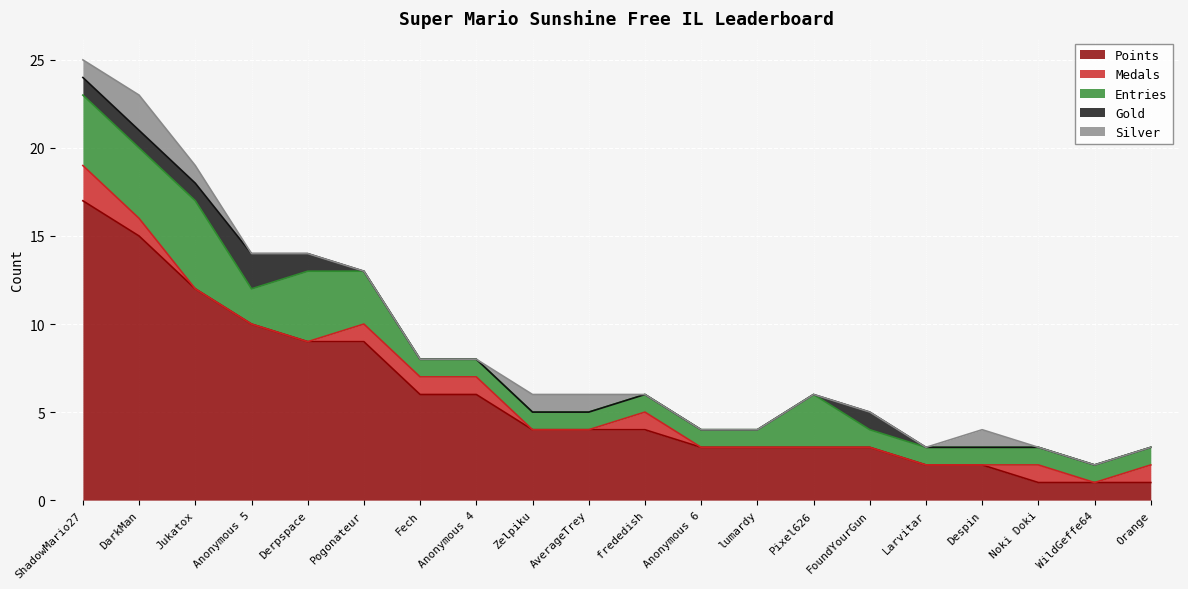

At which category does the chart reach its minimum across all series?

Jukatox